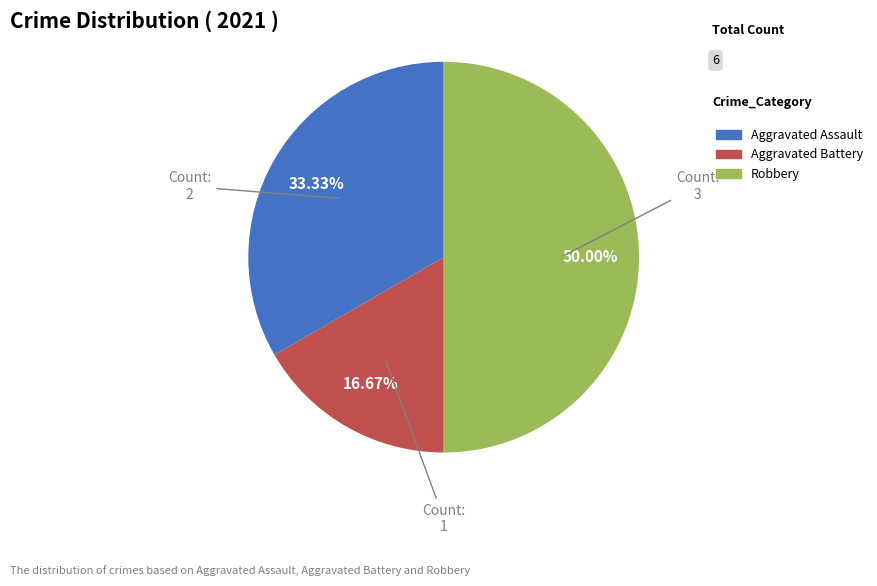

The Aggravated Battery slice represents 29% of the pie. True or false?

False